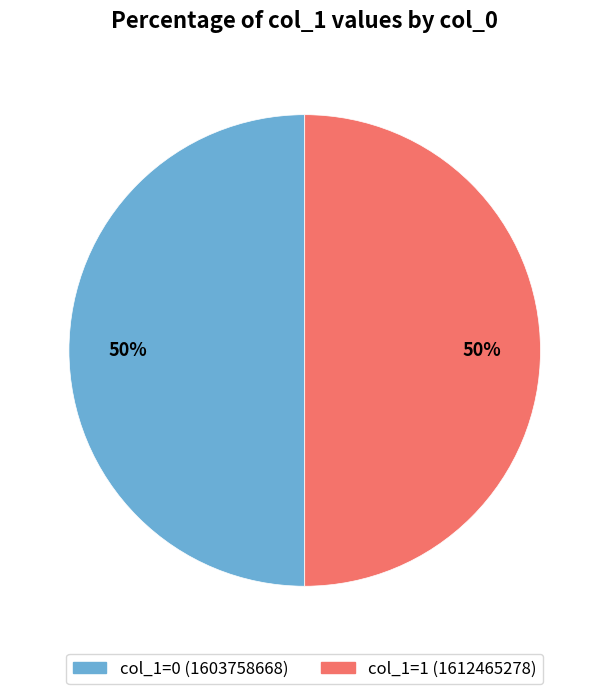

The col_1=1 (1612465278) slice represents 62% of the pie. True or false?

False